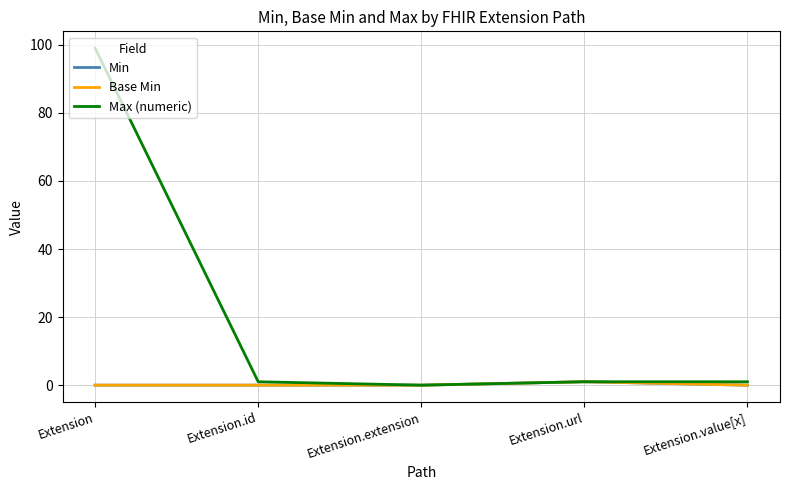

Does the chart have visible grid lines?

Yes